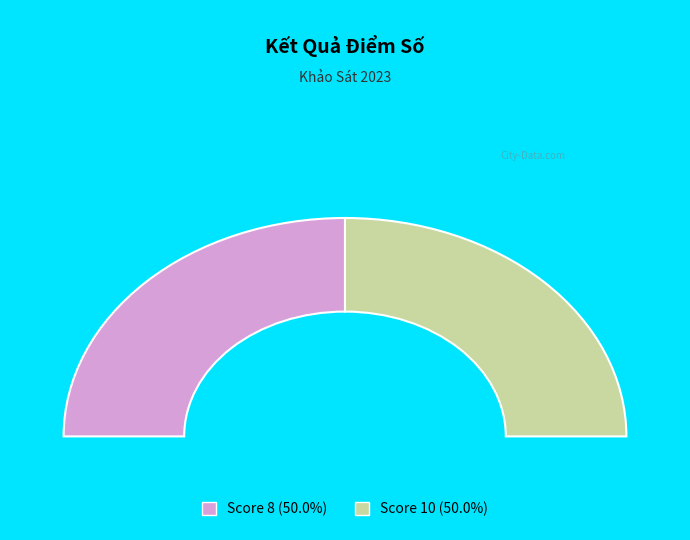

The 0 slice represents 59% of the pie. True or false?

False